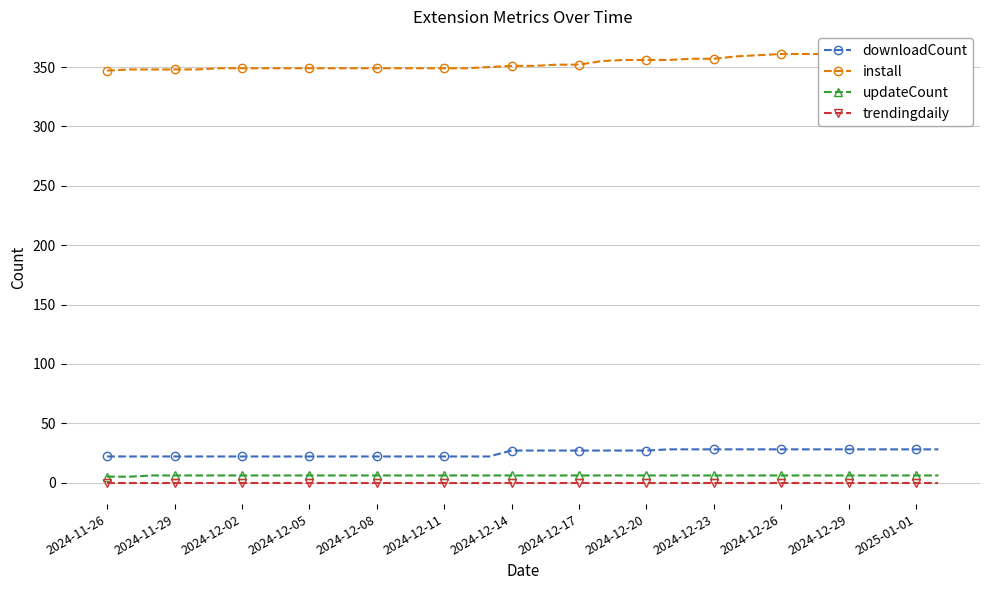

Which series has the largest range (max minus min)?

install